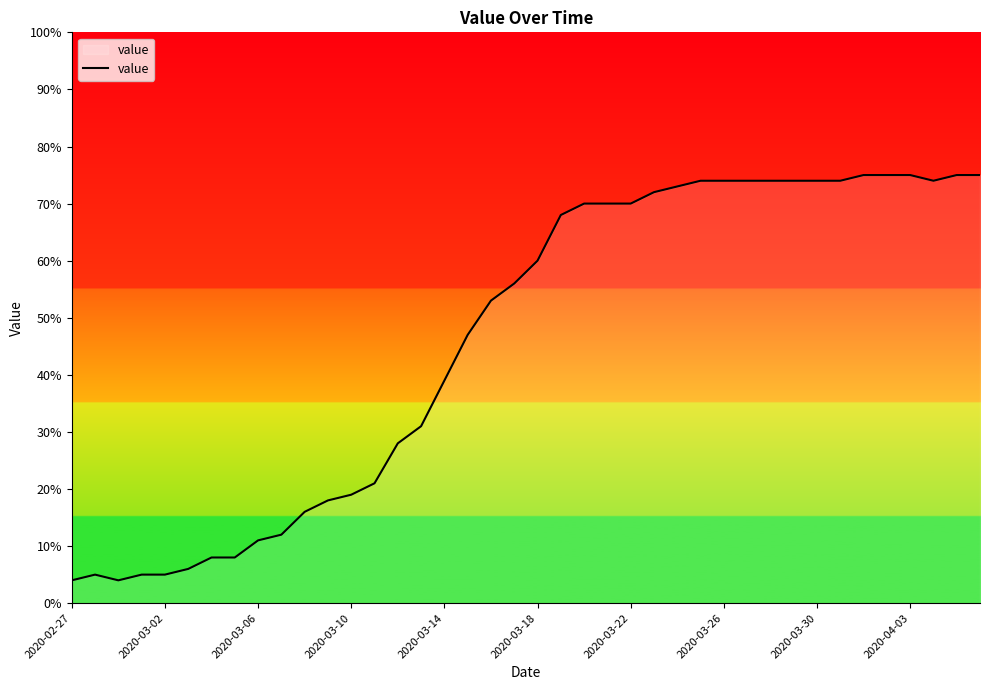

What is the greatest value displayed?

75